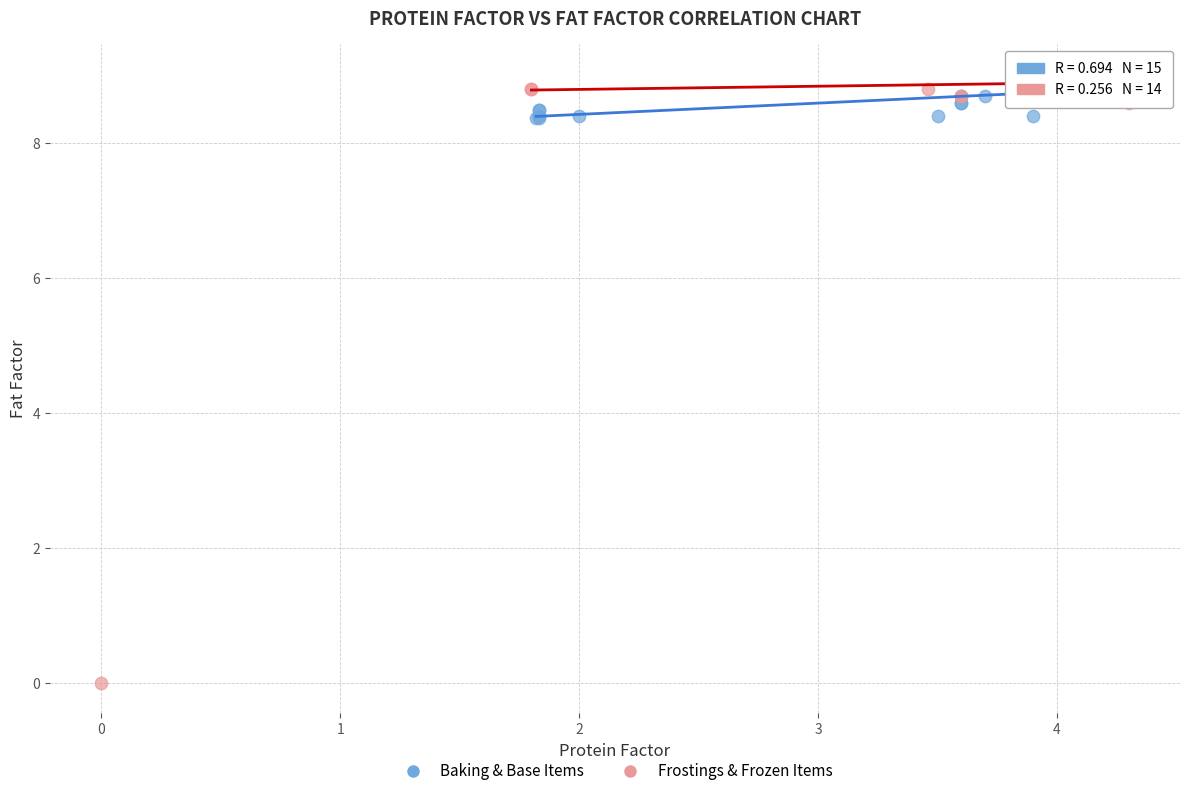

What are all the series names shown in the legend?

Baking & Base Items, Frostings & Frozen Items